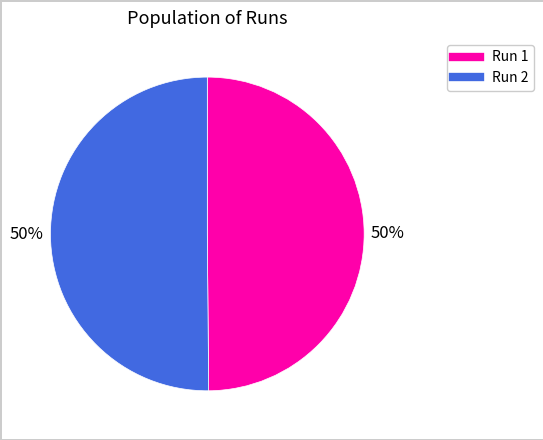

How many slices are in this pie chart?

2